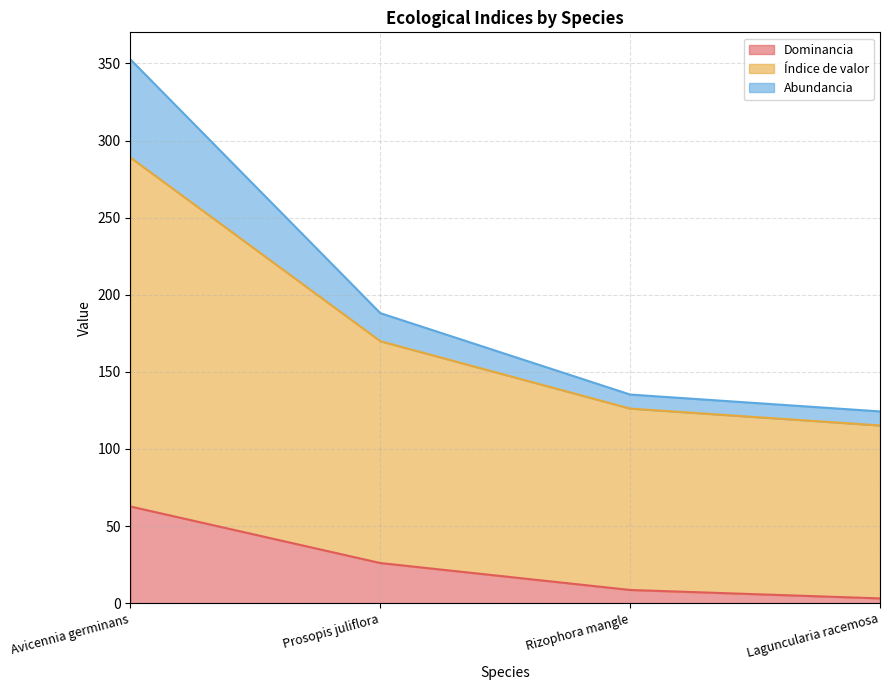

Is it true that Abundancia equals 73.9 at Prosopis juliflora?

False